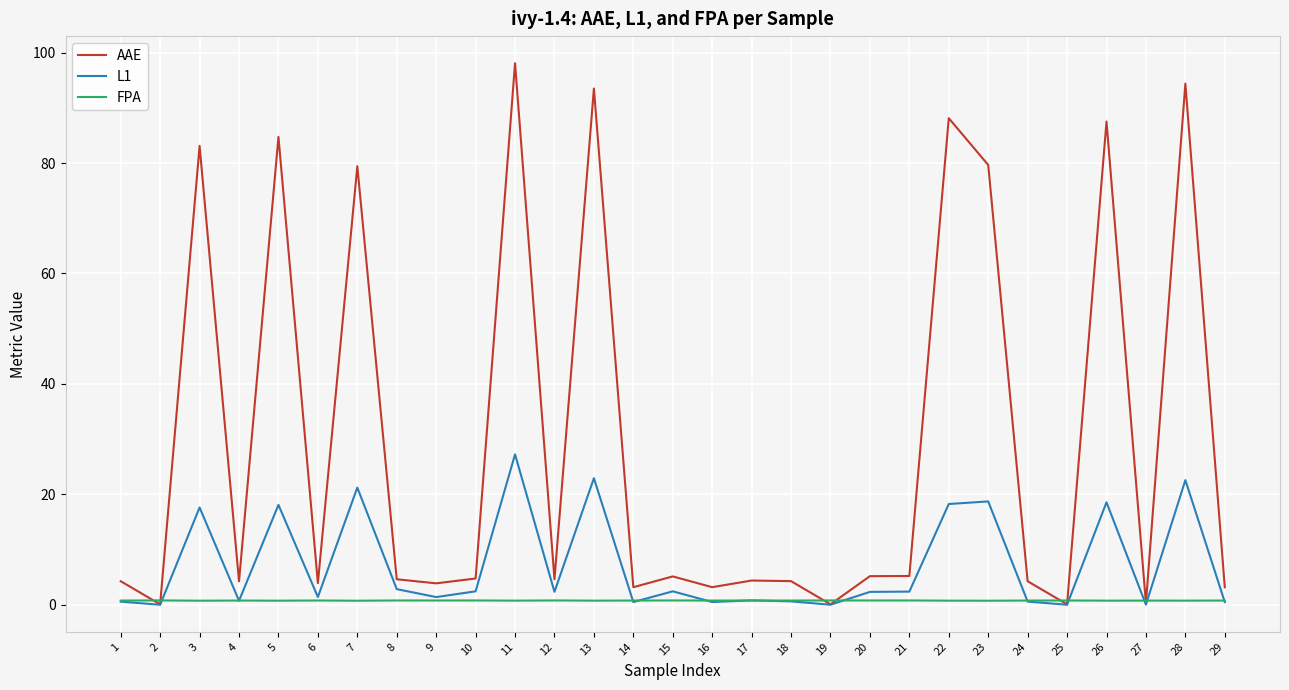

At which category is the sum across all series the highest?

11